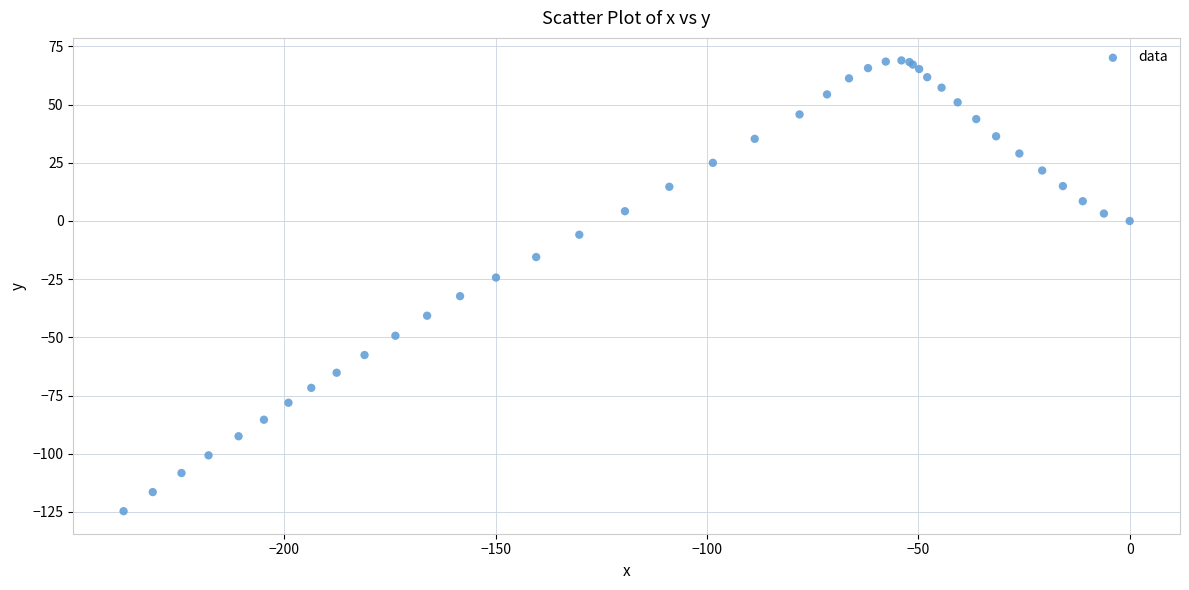

What Y value in the scatter plot is closest to -27?

-24.3